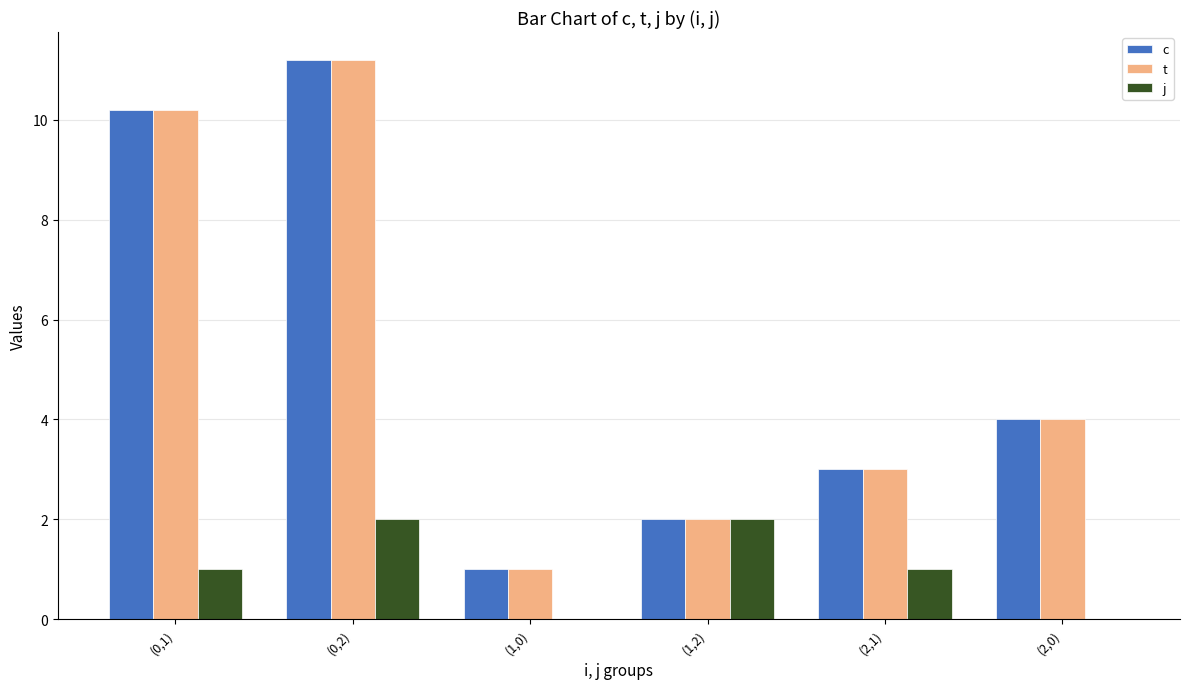

What is the approximate value of c at (2,1)?

3.0